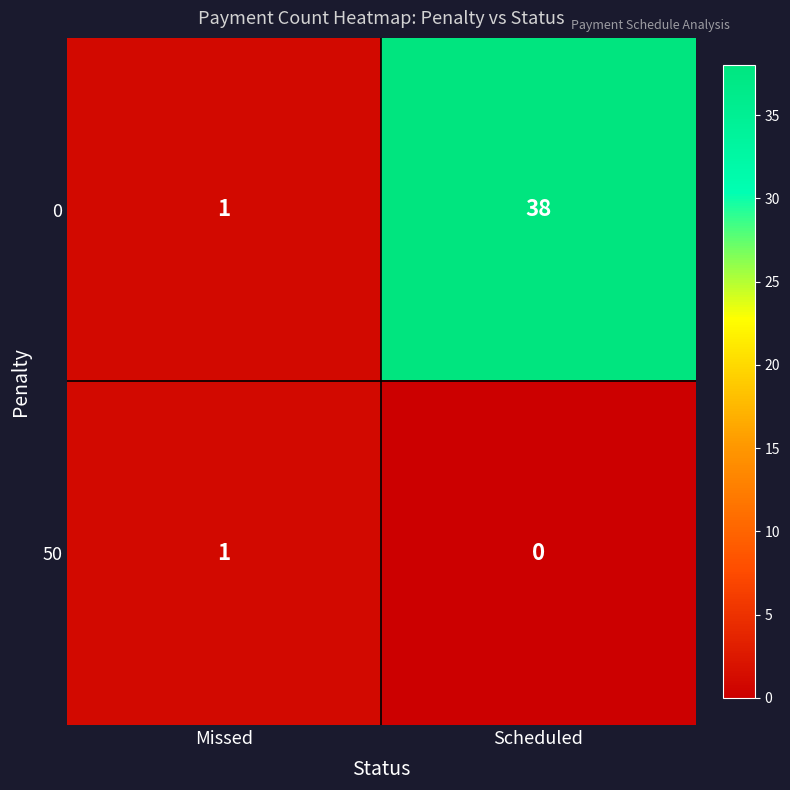

At which category does the chart reach its peak across all series?

Scheduled